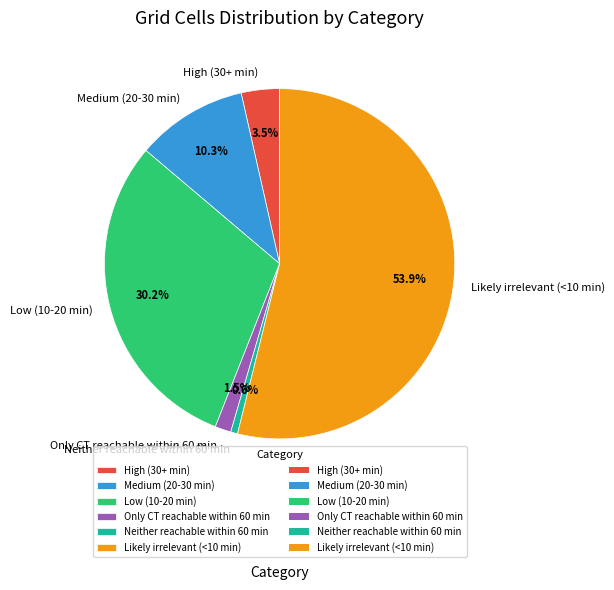

Count the number of slices in the pie.

6